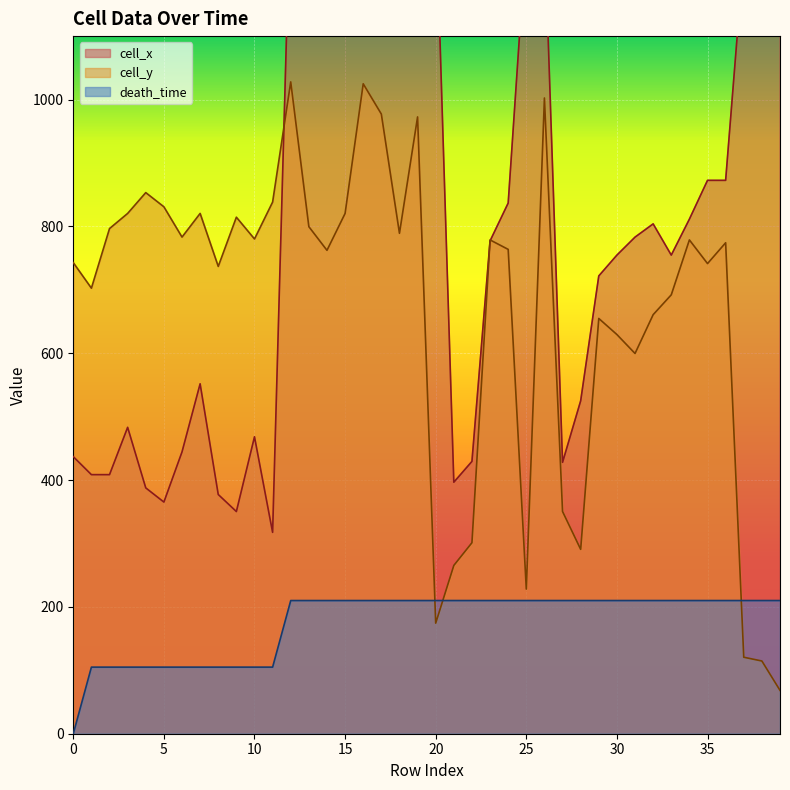

After their last crossing, which series has the higher values: cell_y or death_time?

death_time